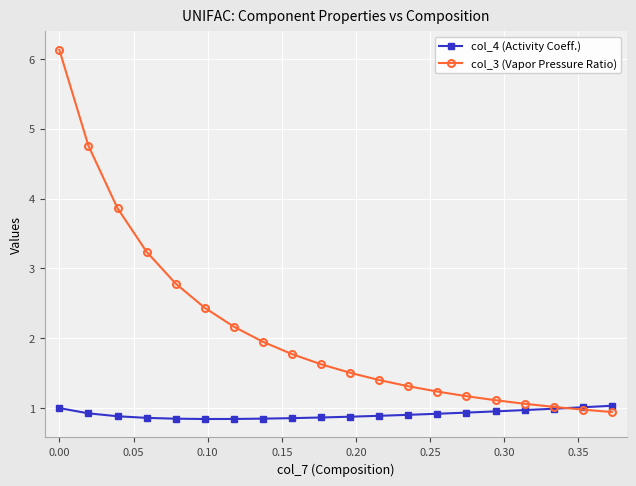

Count the number of data series in this chart.

2